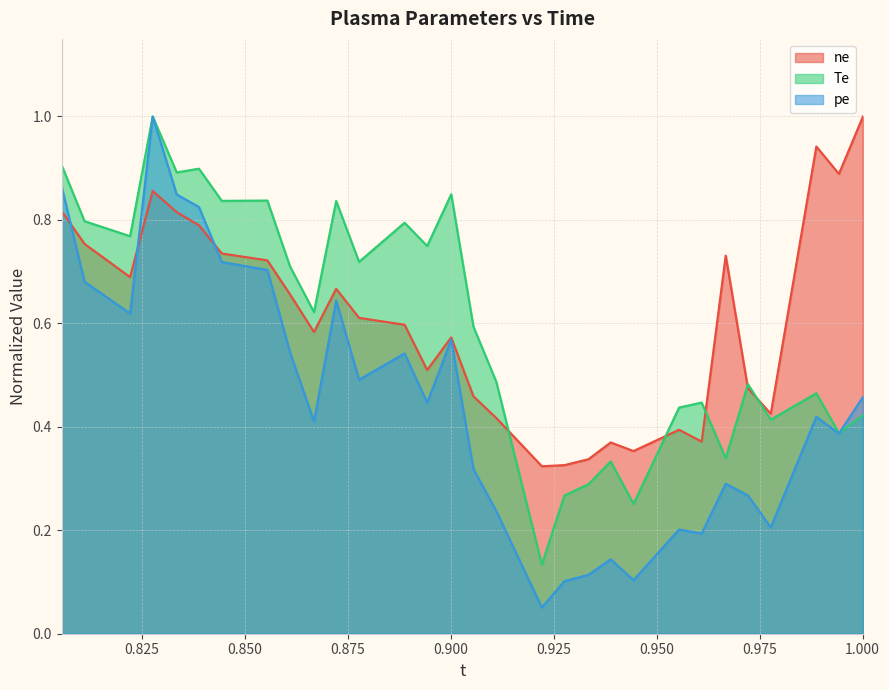

Reading left to right, what are all the values shown in this chart?

ne: 0.805498=0.8	0.811048=0.8	0.822112=0.7	0.8276=0.9	0.833436=0.8	0.838831=0.8	0.844381=0.7	0.855446=0.7	0.860933=0.7	0.86677=0.6	0.872164=0.7	0.877714=0.6	0.888779=0.6	0.894266=0.5	0.900103=0.6	0.905498=0.5	0.911048=0.4	0.922112=0.3	0.9276=0.3	0.933436=0.3	0.938831=0.4	0.944381=0.4	0.955446=0.4	0.960933=0.4	0.96677=0.7	0.972164=0.5	0.977714=0.4	0.988779=0.9	0.994266=0.9	1.000103=1.0
Te: 0.805498=0.9	0.811048=0.8	0.822112=0.8	0.8276=1.0	0.833436=0.9	0.838831=0.9	0.844381=0.8	0.855446=0.8	0.860933=0.7	0.86677=0.6	0.872164=0.8	0.877714=0.7	0.888779=0.8	0.894266=0.7	0.900103=0.8	0.905498=0.6	0.911048=0.5	0.922112=0.1	0.9276=0.3	0.933436=0.3	0.938831=0.3	0.944381=0.3	0.955446=0.4	0.960933=0.4	0.96677=0.3	0.972164=0.5	0.977714=0.4	0.988779=0.5	0.994266=0.4	1.000103=0.4
pe: 0.805498=0.9	0.811048=0.7	0.822112=0.6	0.8276=1.0	0.833436=0.8	0.838831=0.8	0.844381=0.7	0.855446=0.7	0.860933=0.5	0.86677=0.4	0.872164=0.6	0.877714=0.5	0.888779=0.5	0.894266=0.4	0.900103=0.6	0.905498=0.3	0.911048=0.2	0.922112=0.1	0.9276=0.1	0.933436=0.1	0.938831=0.1	0.944381=0.1	0.955446=0.2	0.960933=0.2	0.96677=0.3	0.972164=0.3	0.977714=0.2	0.988779=0.4	0.994266=0.4	1.000103=0.5